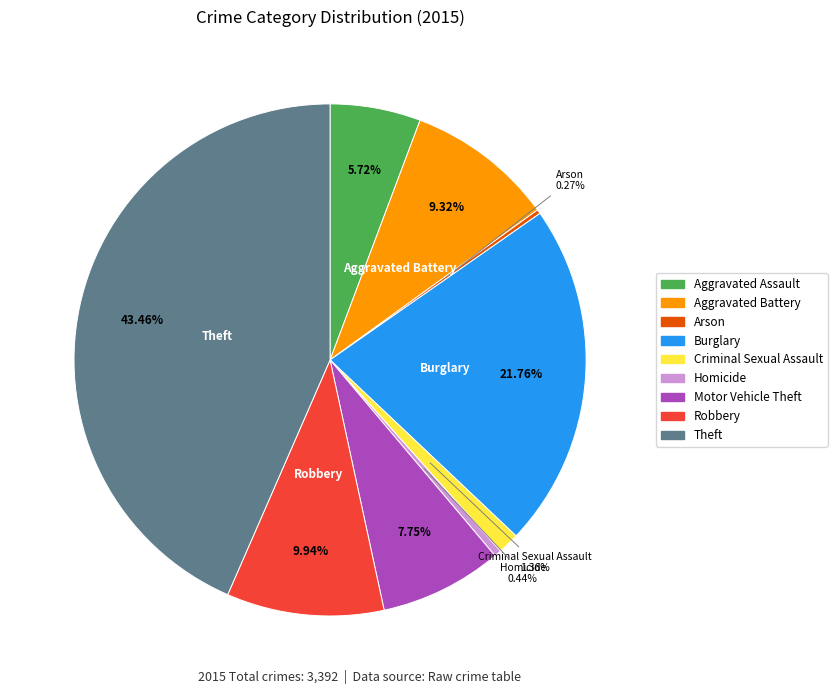

Does Aggravated Battery represent more than half of the total?

No